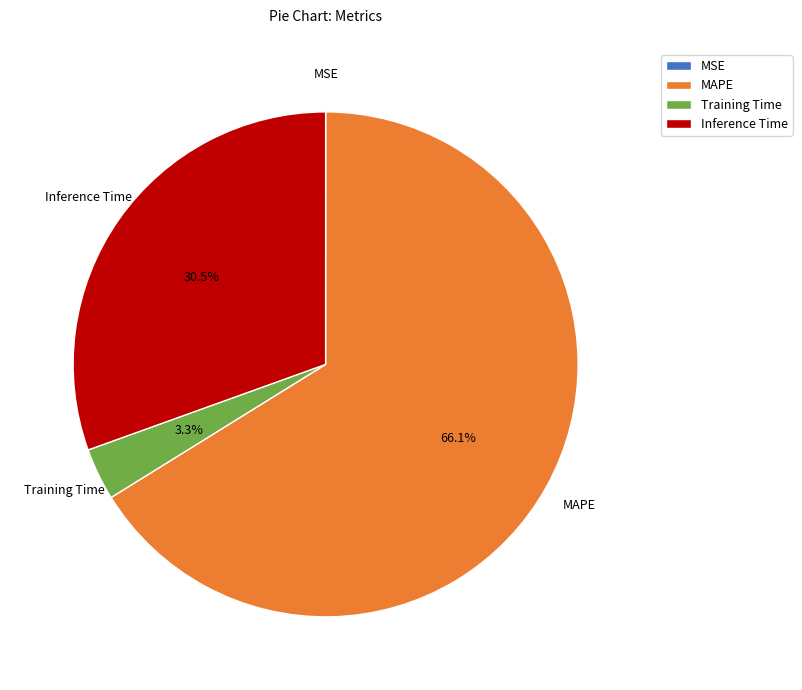

What portion of the pie excludes Training Time?

96.7%